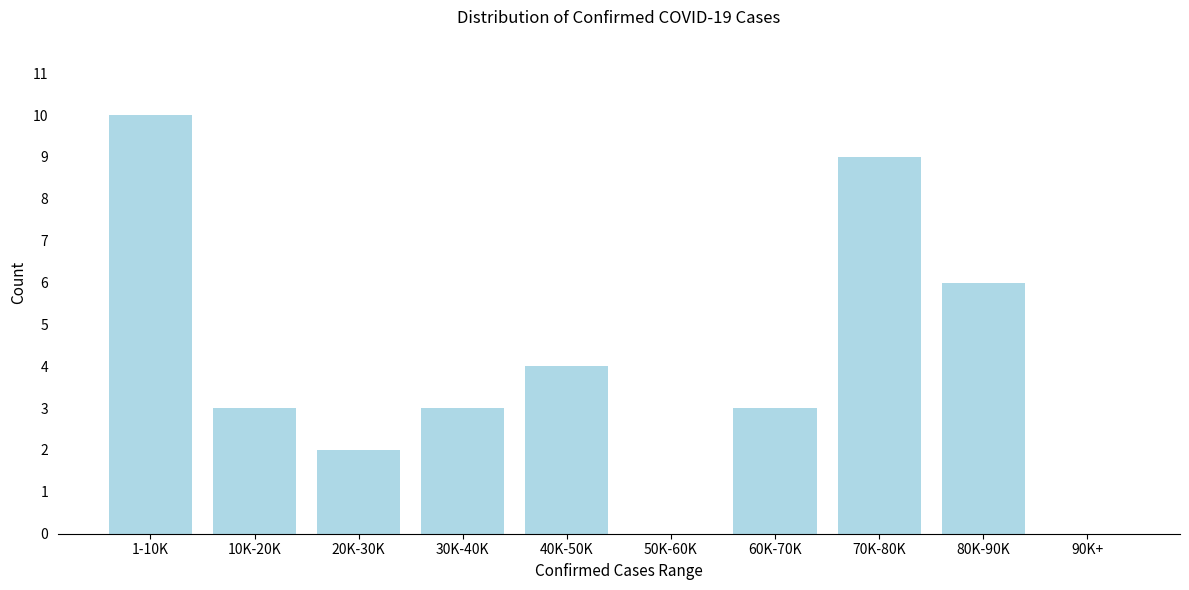

Reading left to right, extract all data points from this chart.

1-10K=10	10K-20K=3	20K-30K=2	30K-40K=3	40K-50K=4	50K-60K=0	60K-70K=3	70K-80K=9	80K-90K=6	90K+=0